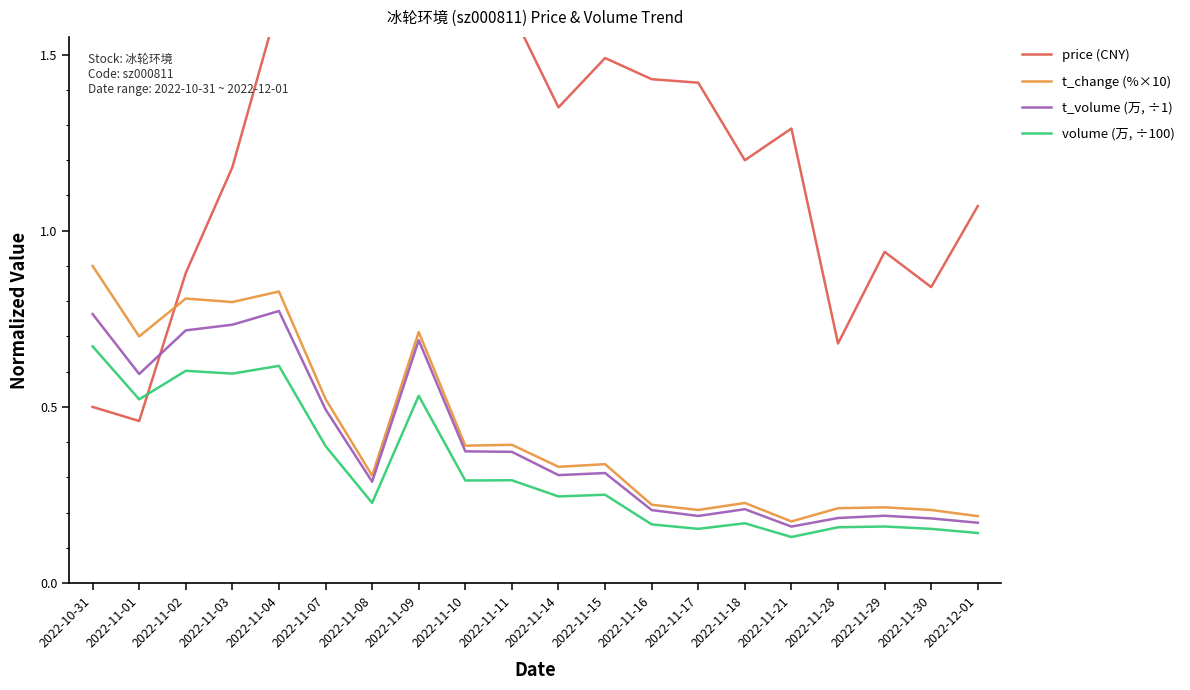

What is the approximate value of t_change (%×10) at 2022-11-09?

0.7